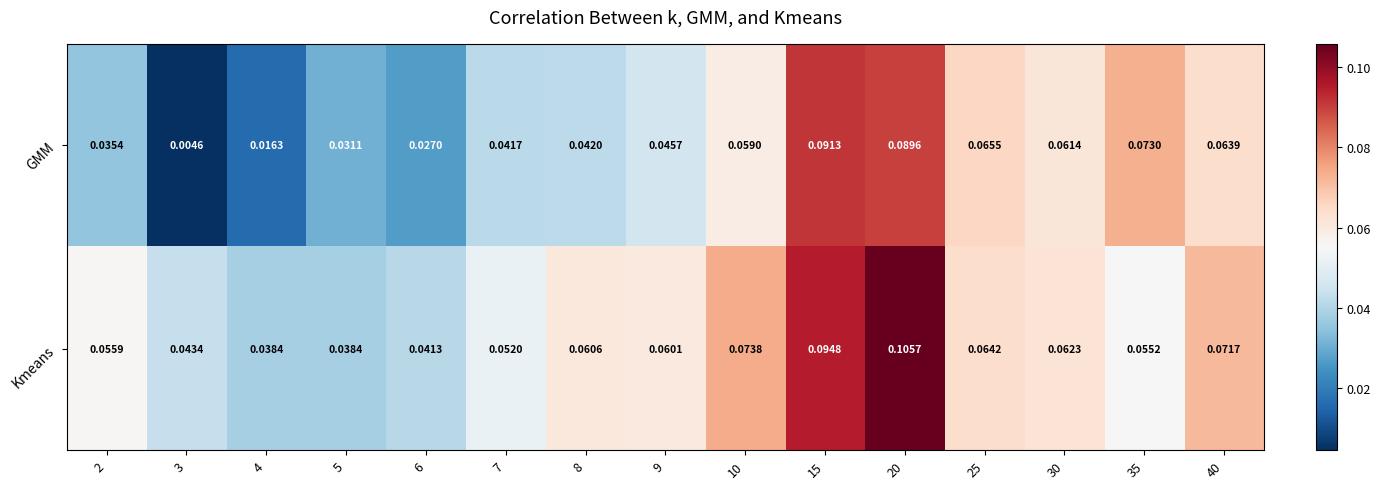

List the series in order of their peak value, highest first.

Kmeans, GMM